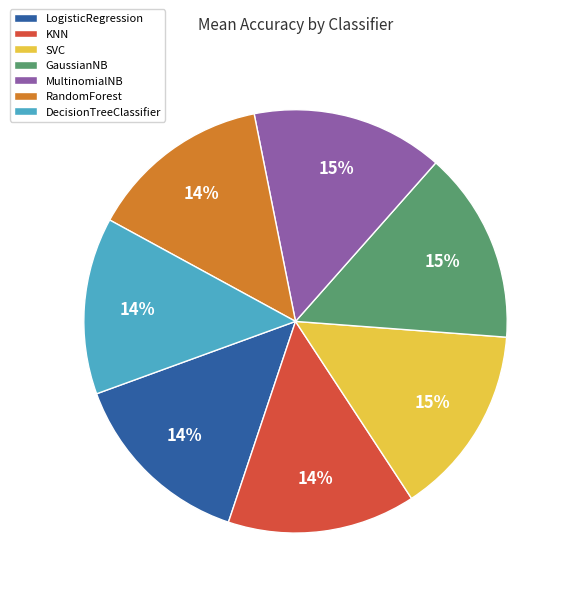

To the nearest percent, what is the difference between the largest and smallest slice percentages?

1%